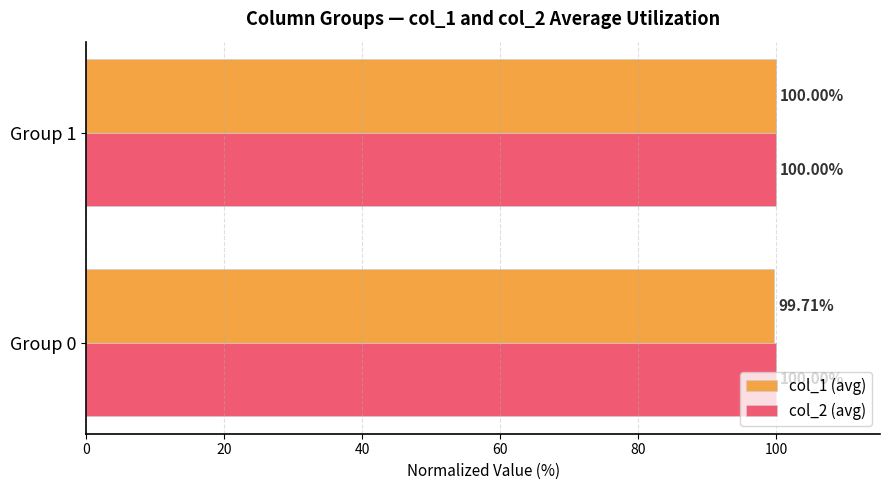

Which series has the largest total across all categories?

col_2 (avg)